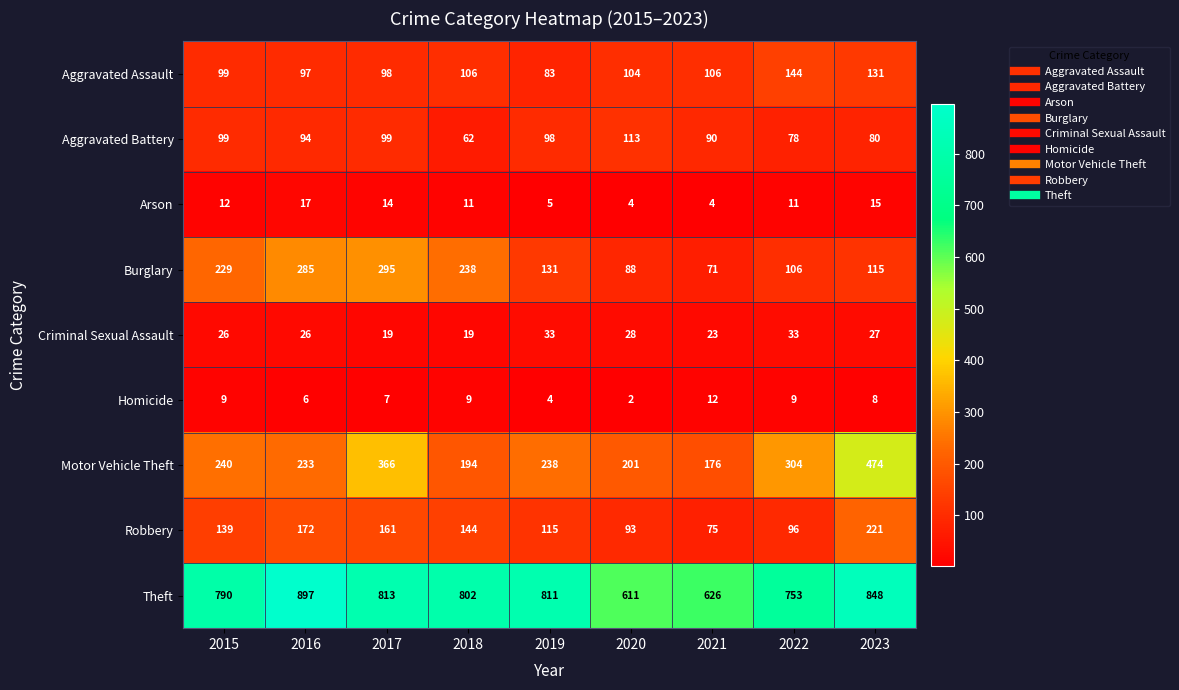

Which label corresponds to the smallest value in the chart?

2020